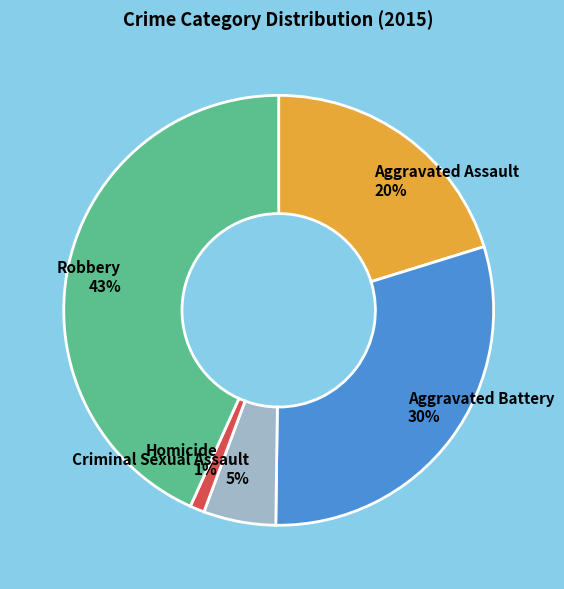

How many segments does this pie chart have?

5